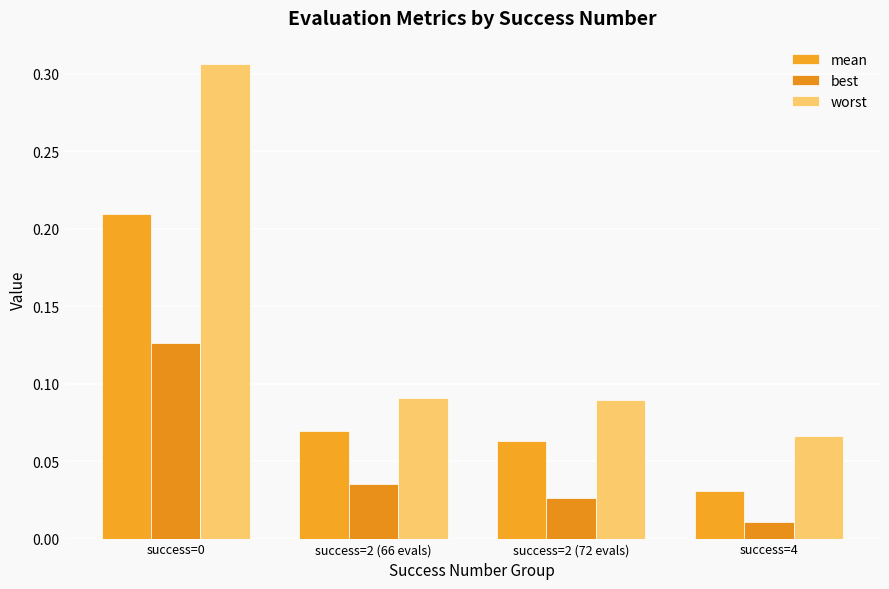

Rank the series at success=2 (66 evals) from highest to lowest value.

worst, mean, best